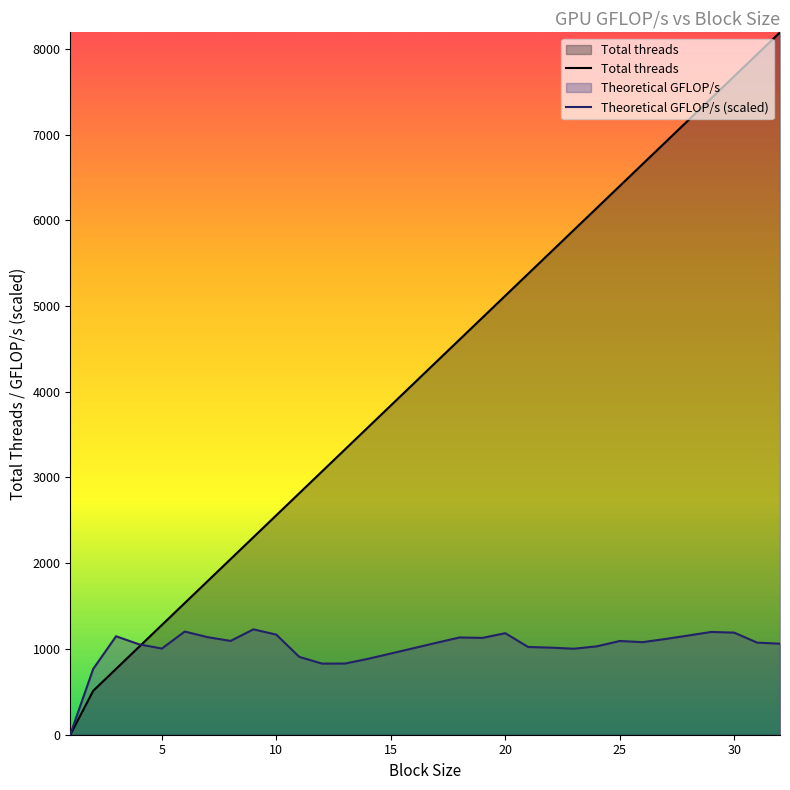

List the series in order of their peak value, highest first.

Total threads, Theoretical GFLOP/s (scaled)